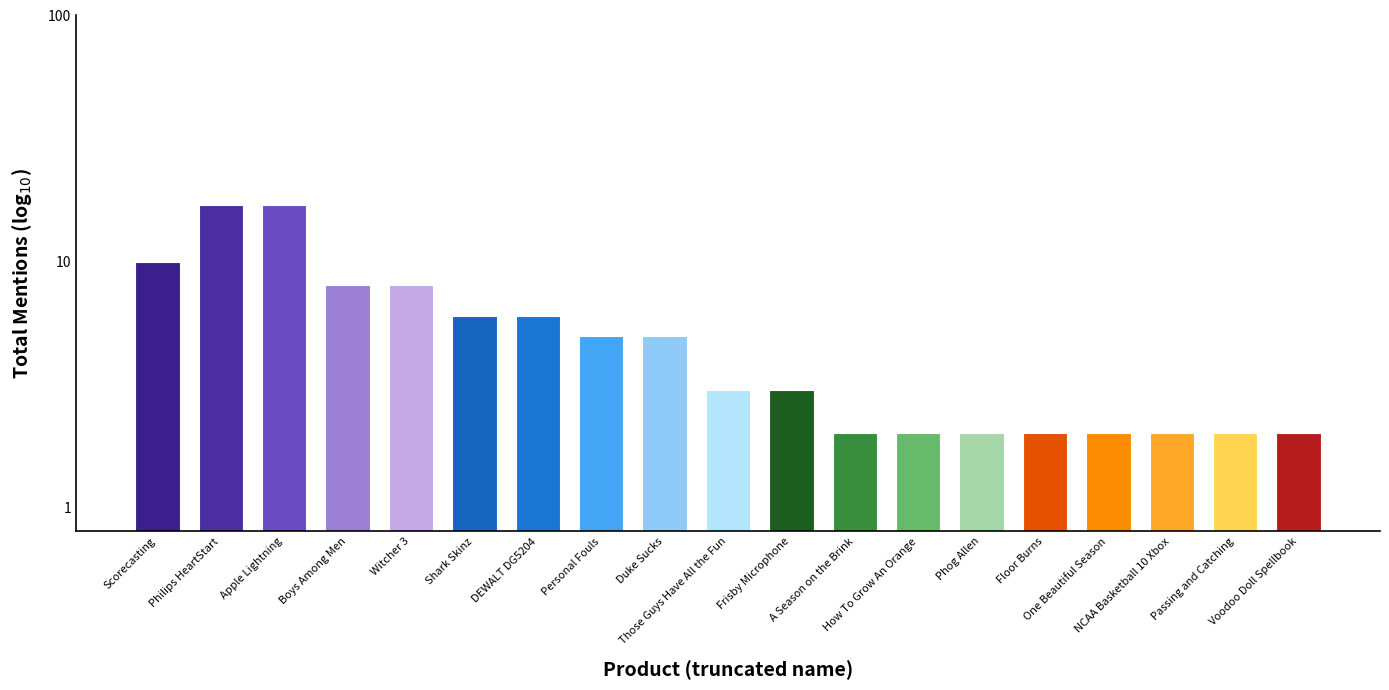

What is the average value?

5